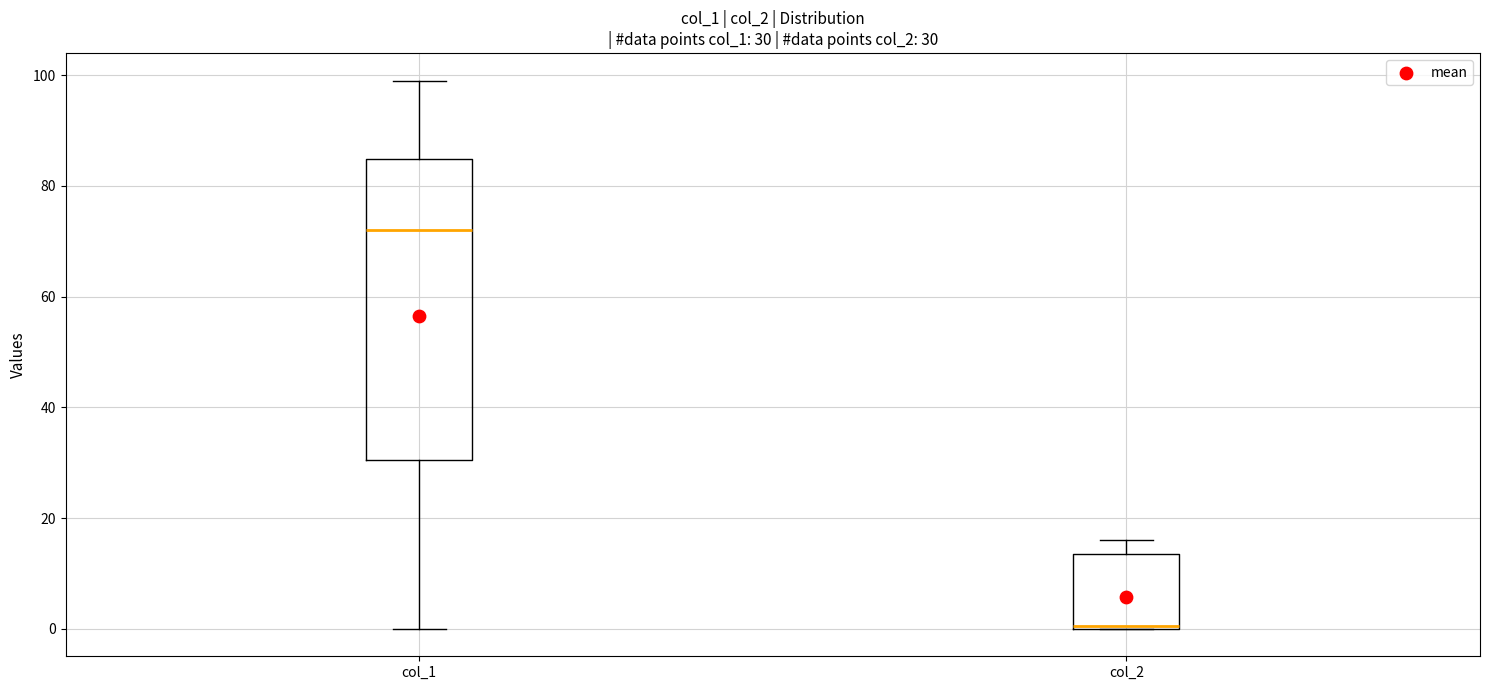

Which box has the highest median line?

col_1